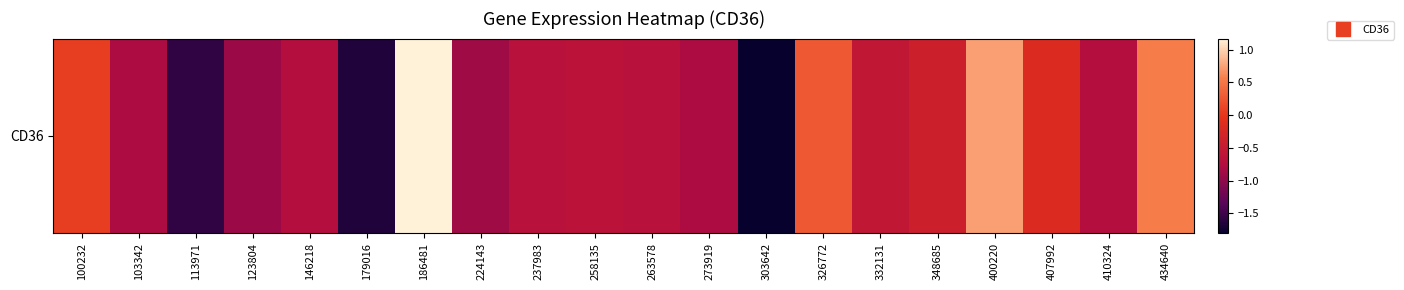

What is the difference between the second highest and second lowest values?

2.4